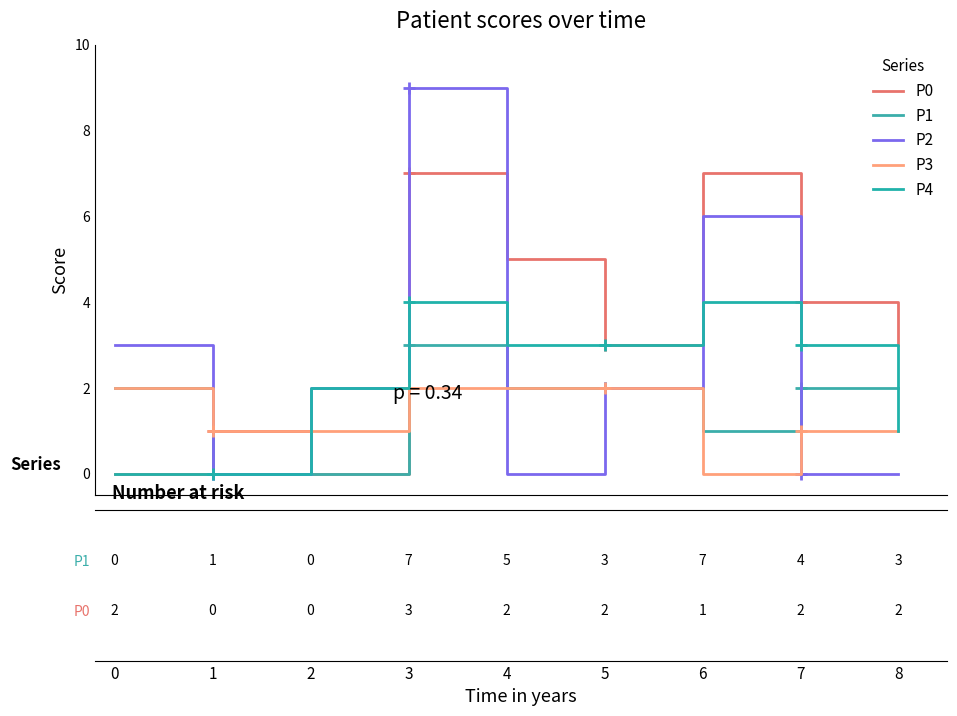

Rank the series by their maximum value, from highest to lowest.

P2, P0, P4, P1, P3